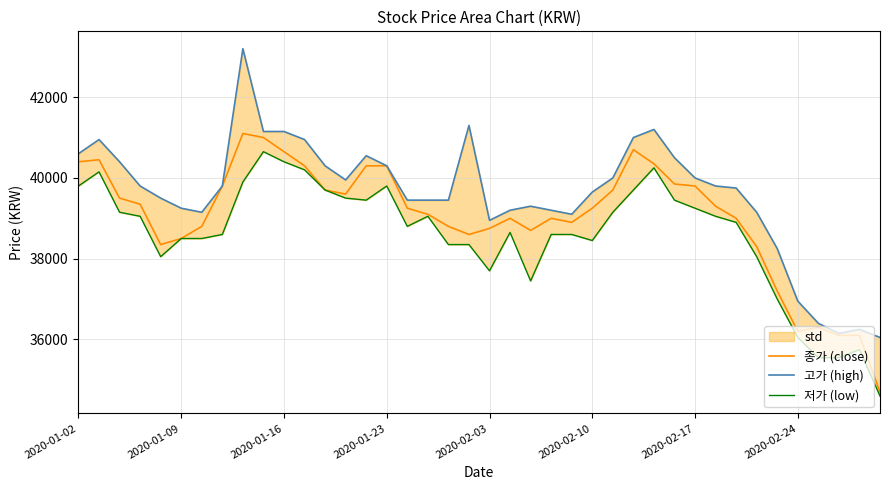

List the series in order of their peak value, lowest first.

저가 (low), 종가 (close), 고가 (high)